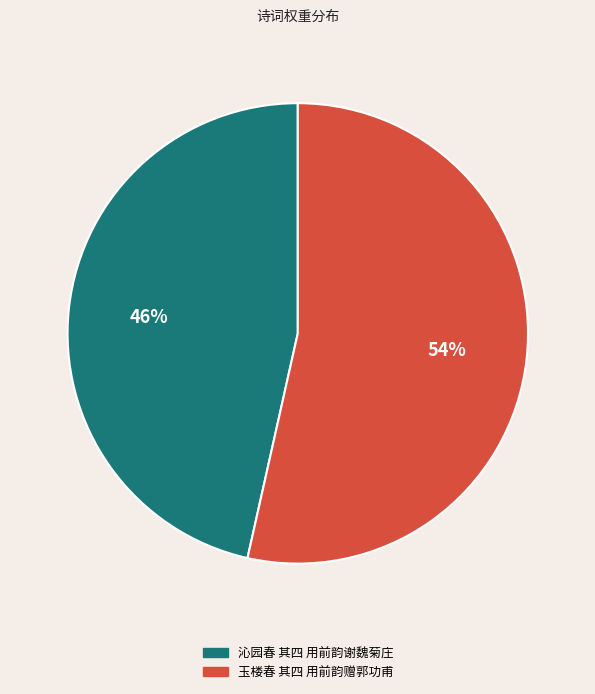

The 玉楼春 其四 用前韵赠郭功甫 slice represents 54% of the pie. True or false?

True